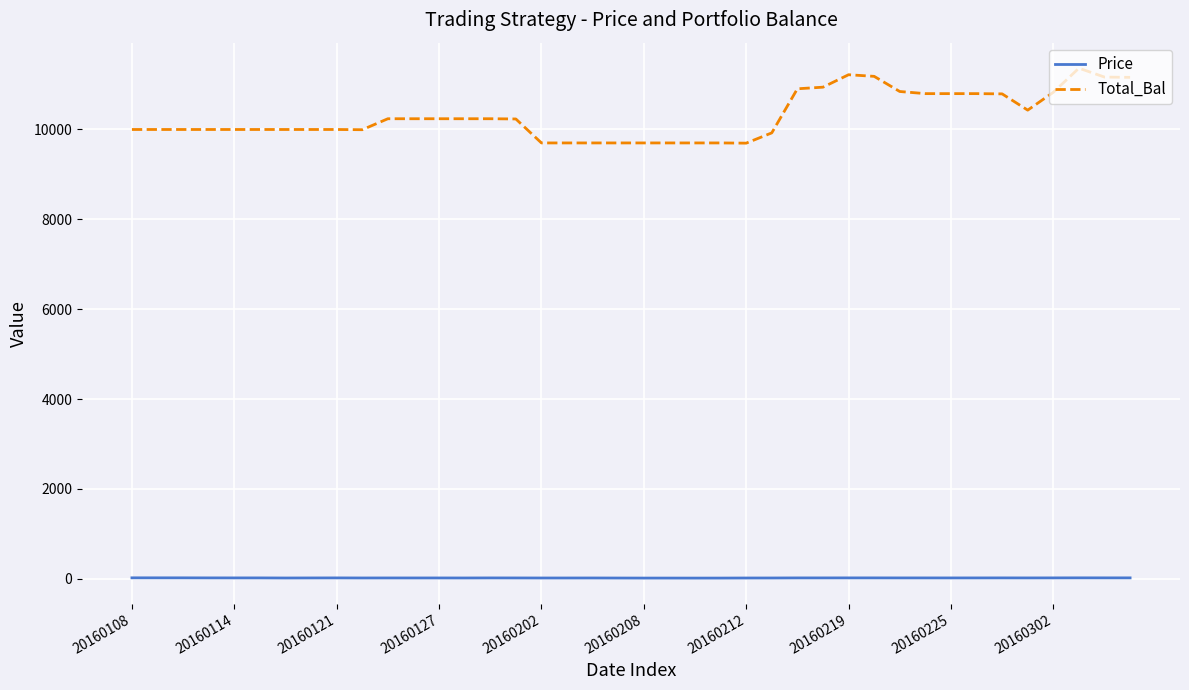

What is the maximum value shown in the chart?

11365.1